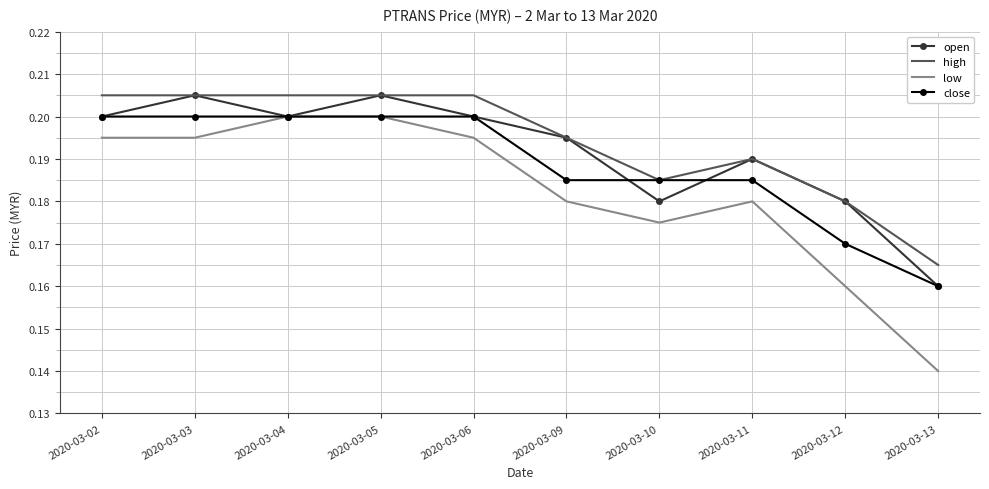

True or false: close has a value of 0.2 at 2020-03-06.

True